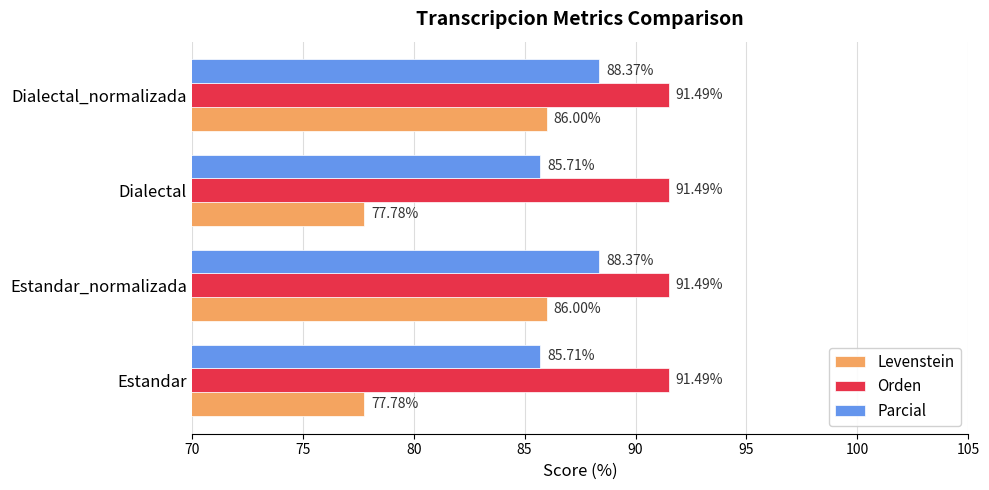

Which series has the largest total across all categories?

Orden